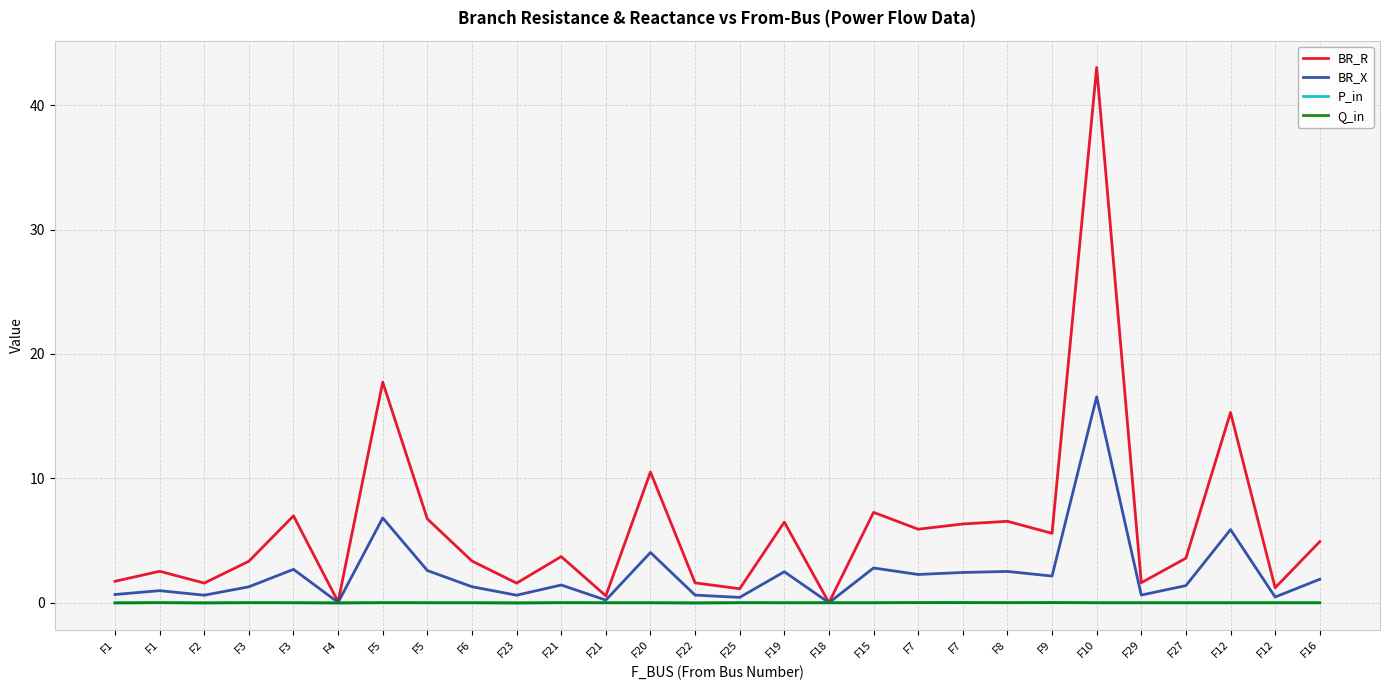

What is the spread (max minus min) of values at F16?

4.9